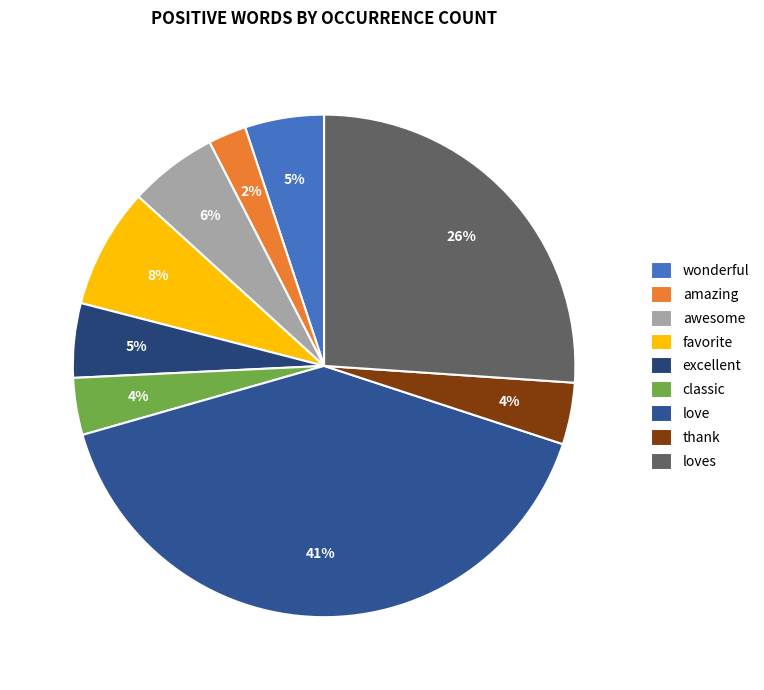

Rank the categories by value from highest to lowest.

love, loves, favorite, awesome, wonderful, excellent, thank, classic, amazing